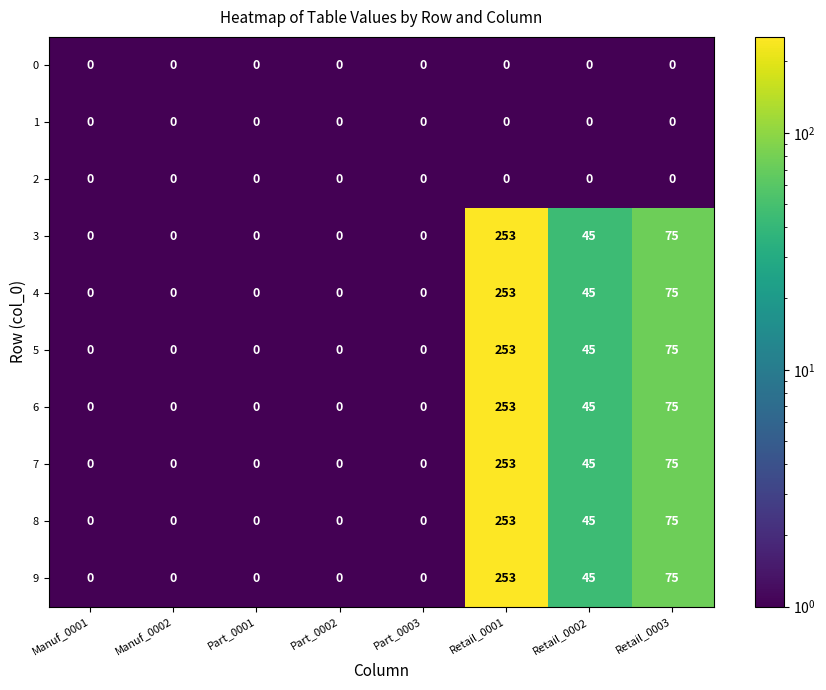

The value of 2 at Part_0001 is 0. True or false?

True